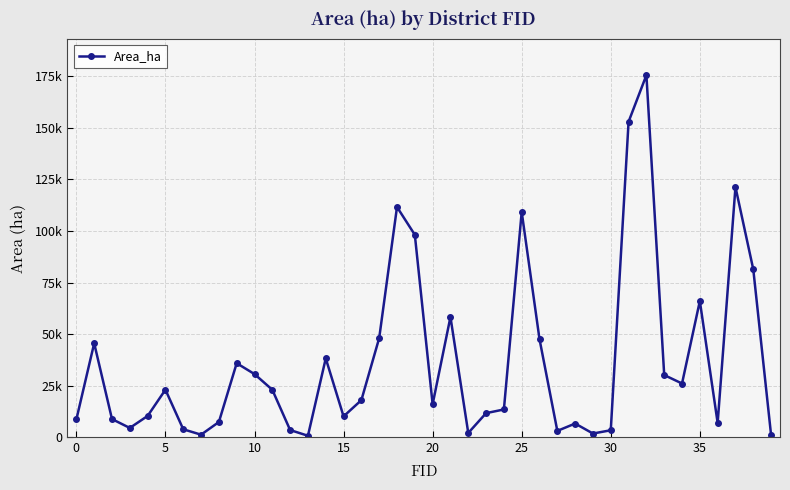

Does the chart have visible grid lines?

Yes